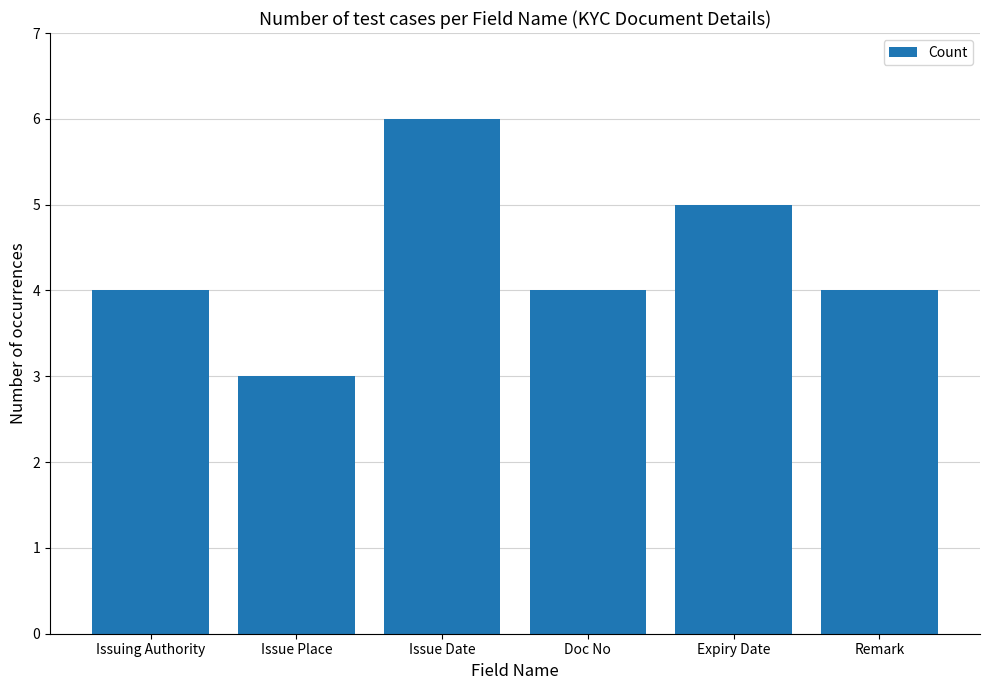

What is the ratio of the value at Doc No to the value at Issuing Authority?

1.0